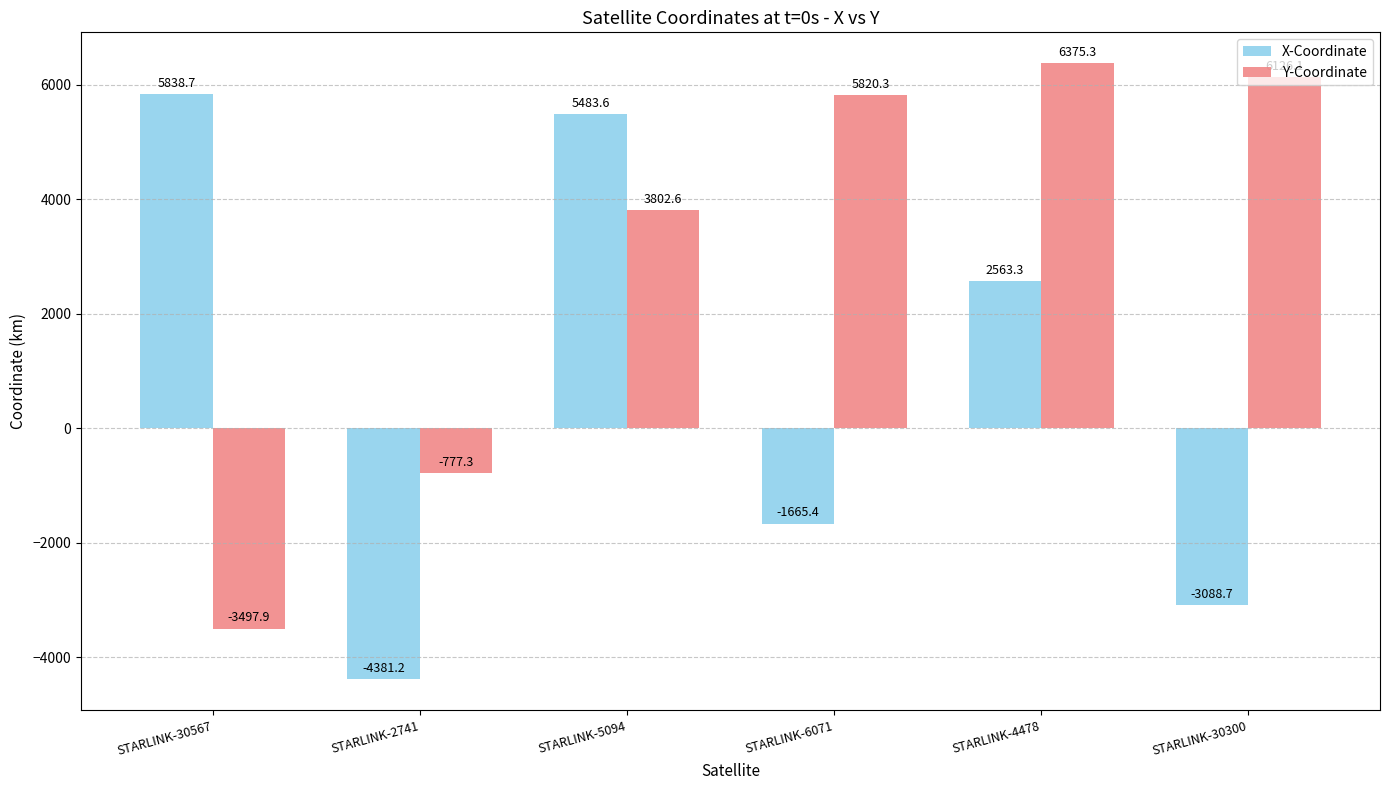

What is the difference between the highest and lowest values at STARLINK-6071?

7485.6